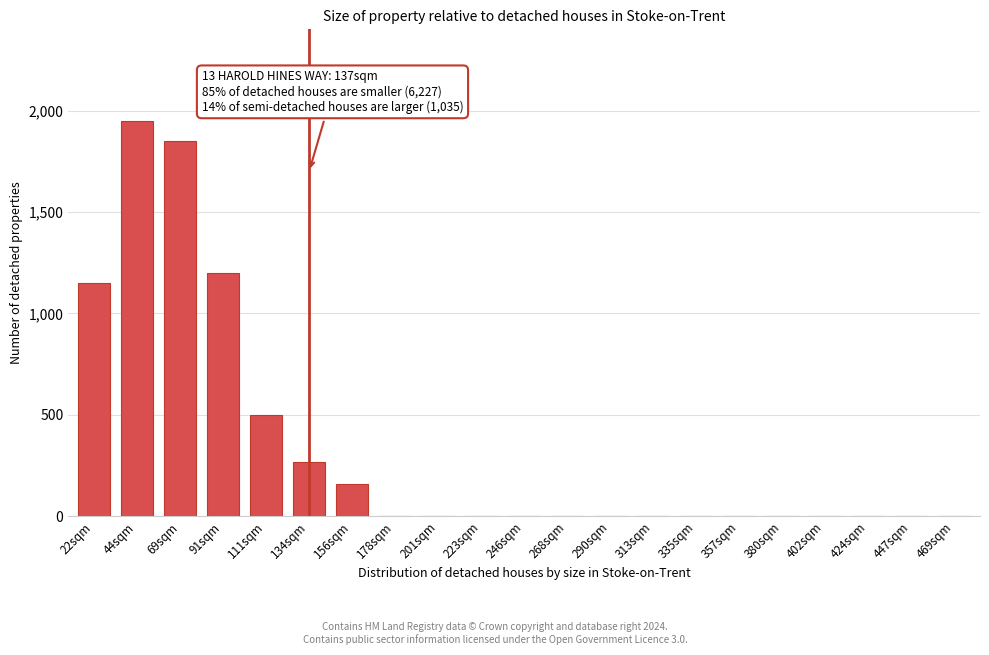

Reading left to right, transcribe all the data shown in this chart.

22sqm=1150	44sqm=1950	69sqm=1850	91sqm=1200	111sqm=500	134sqm=270	156sqm=160	178sqm=0	201sqm=0	223sqm=0	246sqm=0	268sqm=0	290sqm=0	313sqm=0	335sqm=0	357sqm=0	380sqm=0	402sqm=0	424sqm=0	447sqm=0	469sqm=0